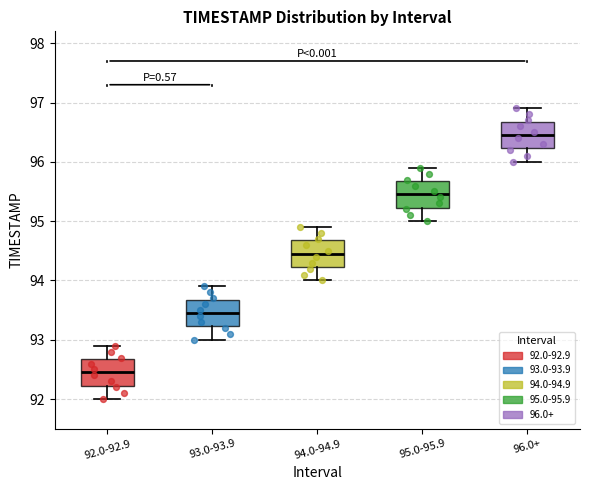

Reading left to right, read every box against the y-axis: the position of its median line, the range the box covers, and the ends of its whiskers. The values are not printed on the chart, so give them approximately, as read against the axis.

92.0-92.9: median 92.5, box 92.2 to 92.7, whiskers 92.0 to 92.9
93.0-93.9: median 93.5, box 93.2 to 93.7, whiskers 93.0 to 93.9
94.0-94.9: median 94.5, box 94.2 to 94.7, whiskers 94.0 to 94.9
95.0-95.9: median 95.5, box 95.2 to 95.7, whiskers 95.0 to 95.9
96.0+: median 96.5, box 96.2 to 96.7, whiskers 96.0 to 96.9